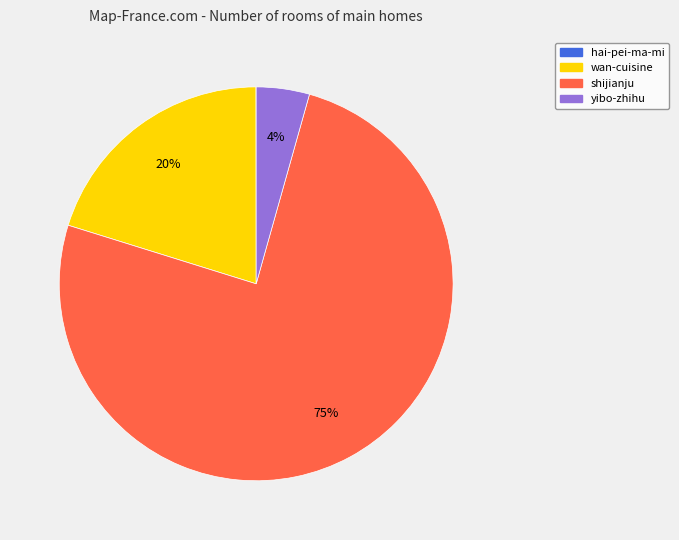

To the nearest percent, what is the average slice percentage?

25%